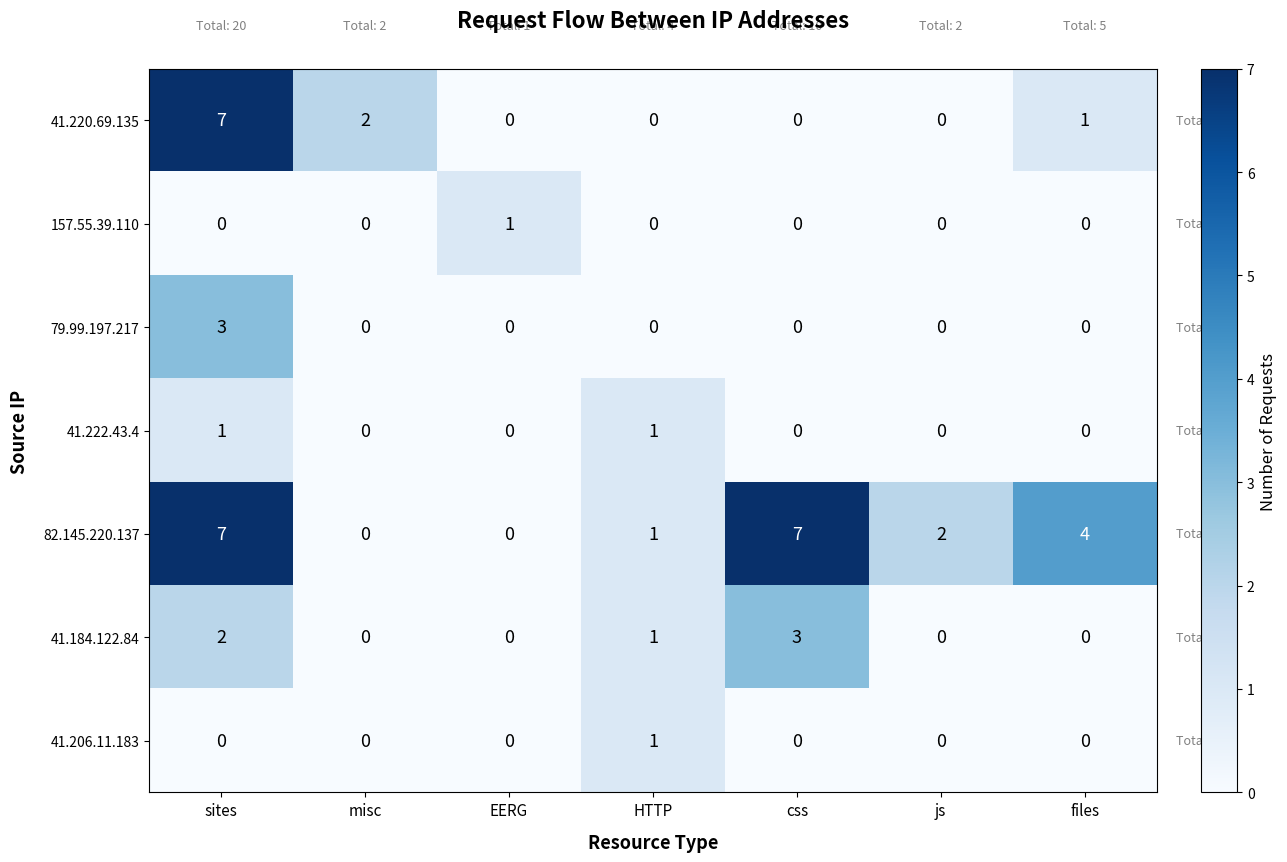

Count the number of categories in the chart.

7